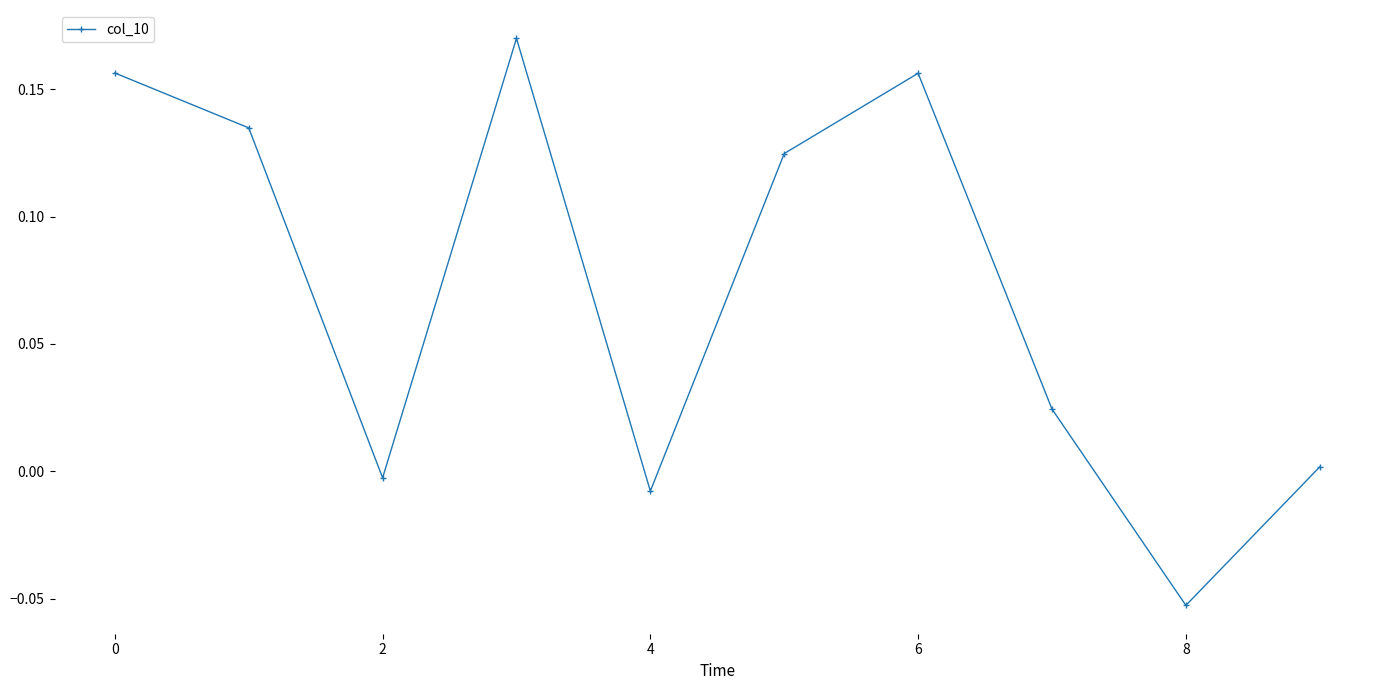

True or false: the data has more than 1 interior local peaks.

True